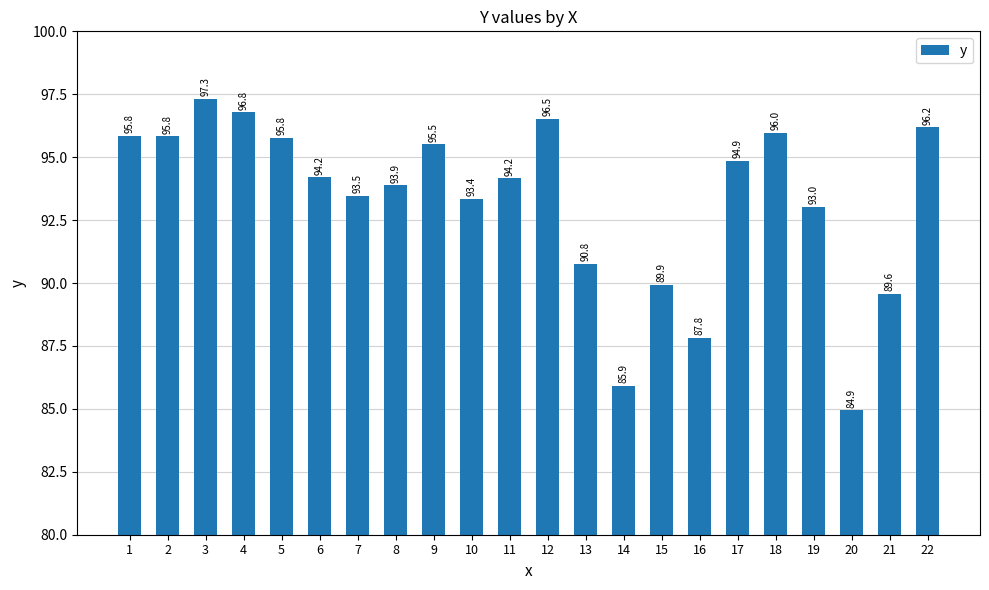

What is the sum of the values at 17 and 6?

189.1